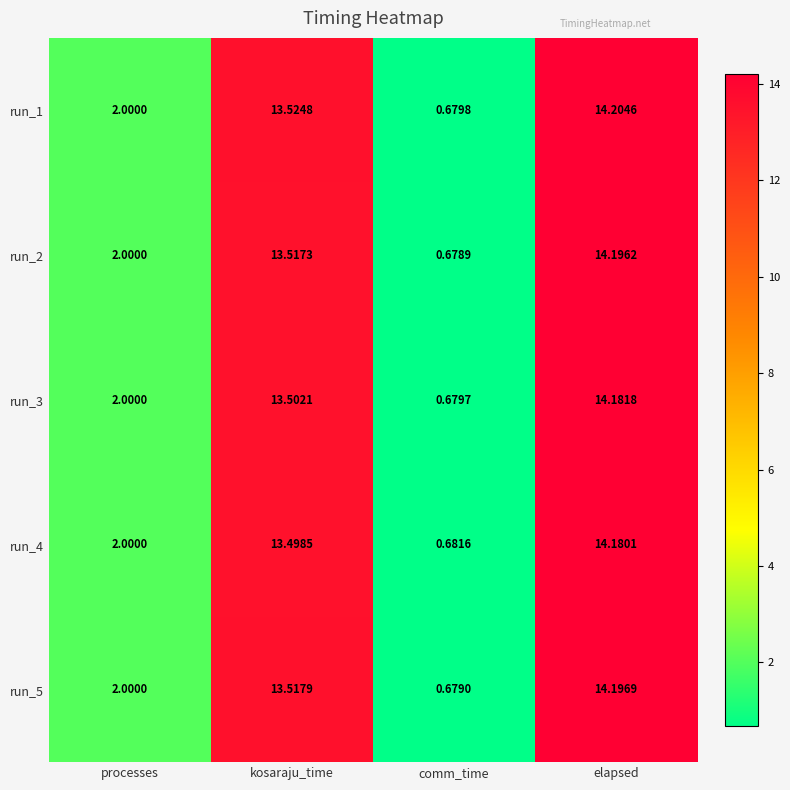

At how many categories does at least one series exceed 3?

2